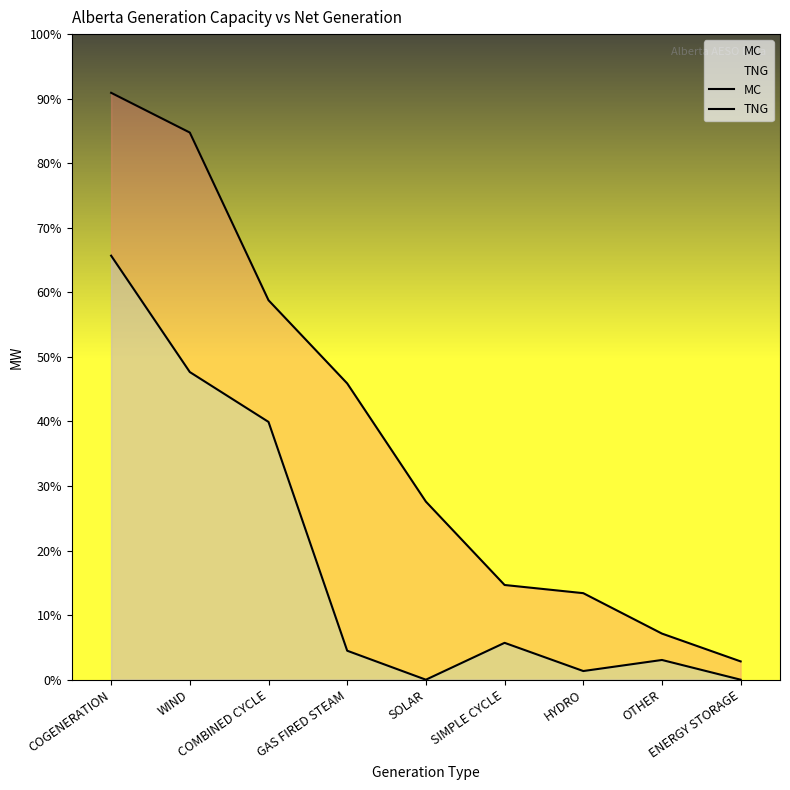

Reading left to right, transcribe all the data shown in this chart.

MC: COGENERATION=6097	WIND=5684	COMBINED CYCLE=3942	GAS FIRED STEAM=3078	SOLAR=1850	SIMPLE CYCLE=984	HYDRO=899	OTHER=479	ENERGY STORAGE=190
TNG: COGENERATION=4405	WIND=3196	COMBINED CYCLE=2678	GAS FIRED STEAM=301	SOLAR=0	SIMPLE CYCLE=383	HYDRO=90	OTHER=205	ENERGY STORAGE=0